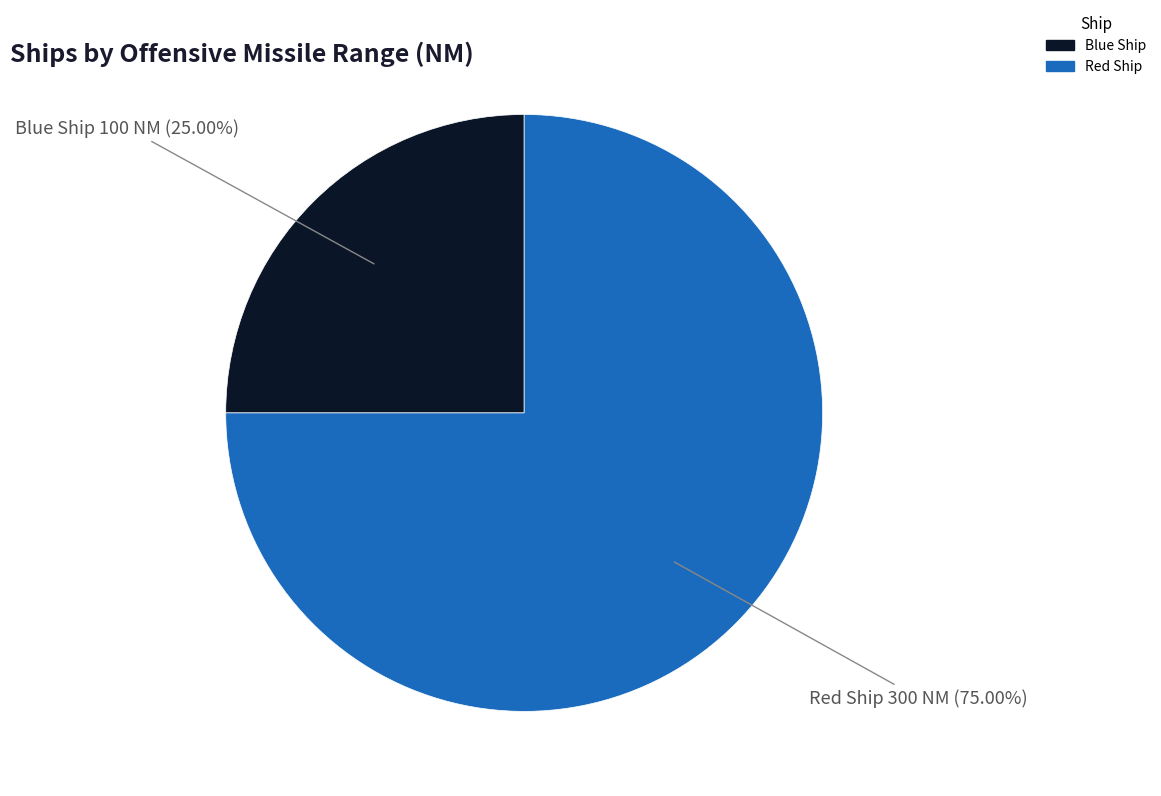

Count the number of slices in the pie.

2